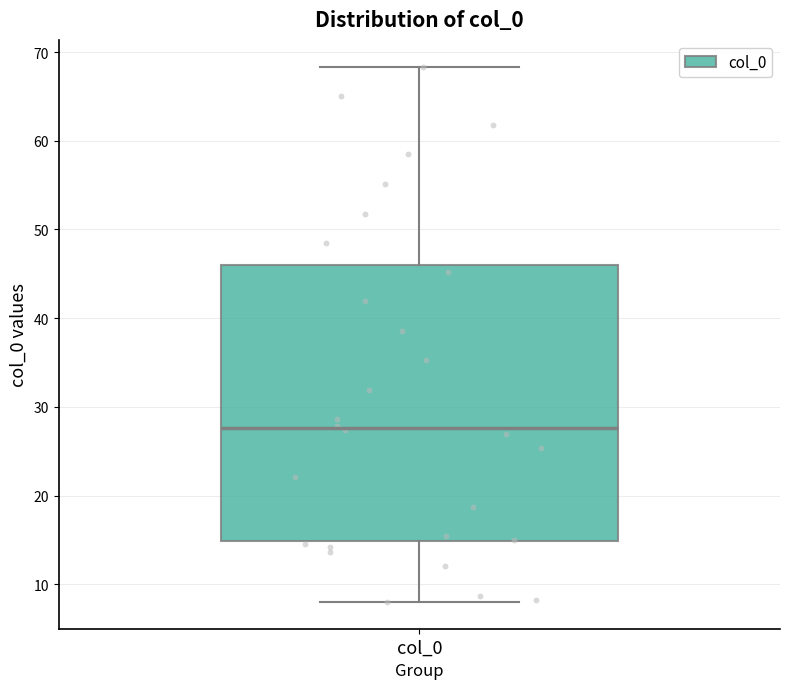

Read this box plot against the y-axis: the position of the median line, the range covered by the box, and the ends of both whiskers. The values are not printed on the chart, so give them approximately, as read against the axis.

median 28, box 15 to 46, whiskers 8 to 68